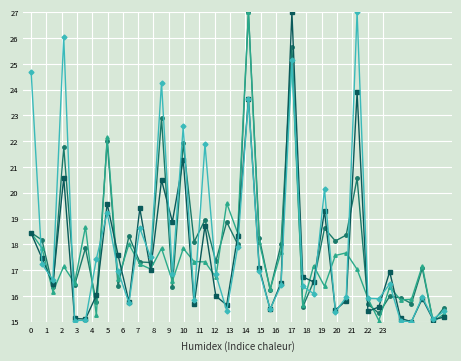

What is the minimum value shown in the chart?

15.0